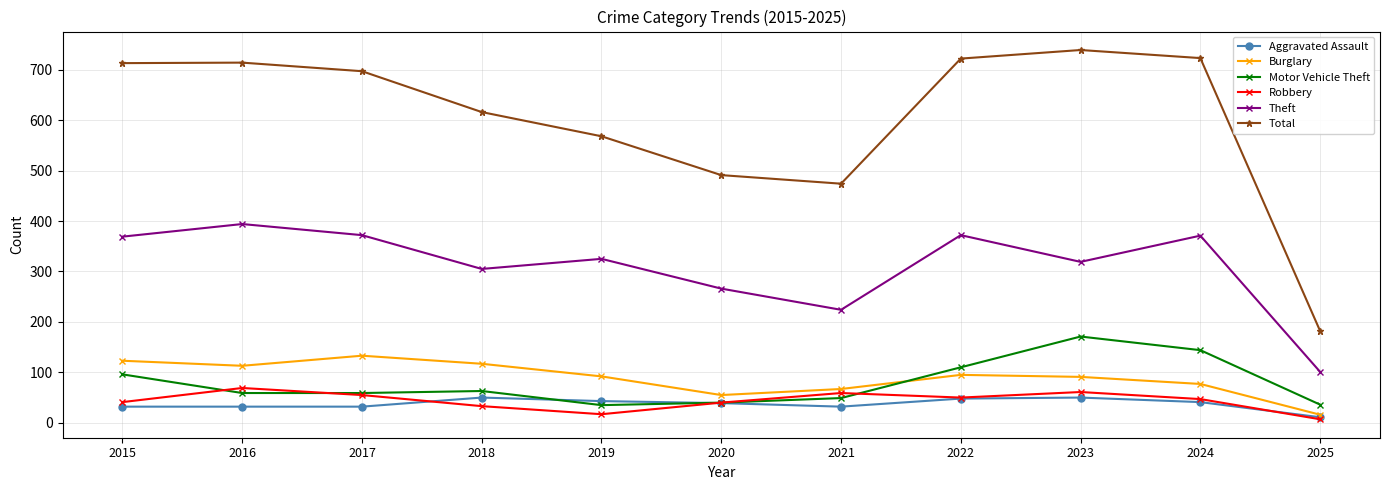

What is the difference between the maximum and second lowest values in the Motor Vehicle Theft series?

135